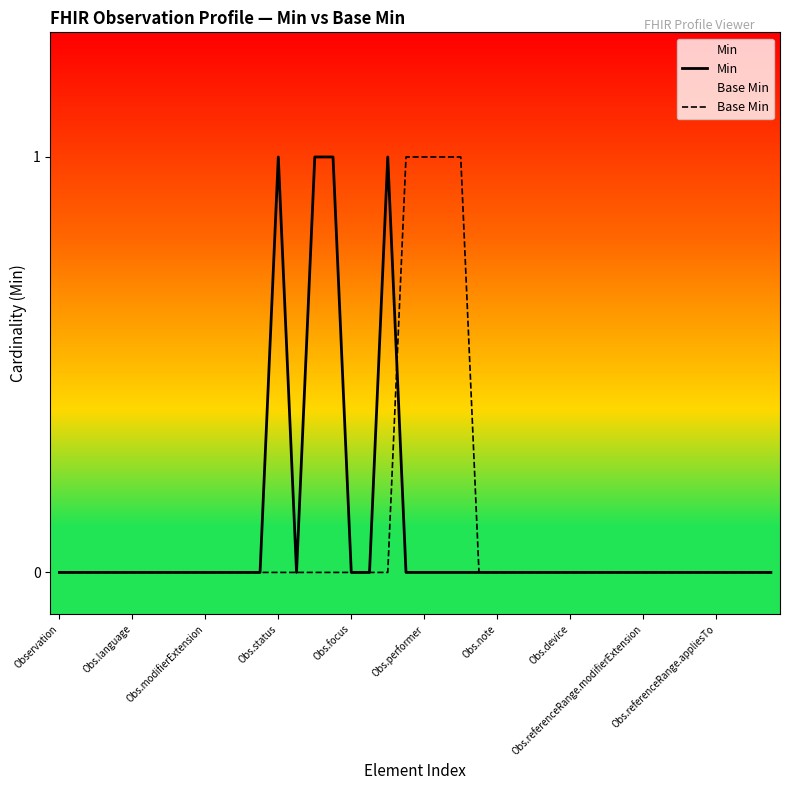

The value of Min at Obs.referenceRange.modifierExtension is 0. True or false?

True